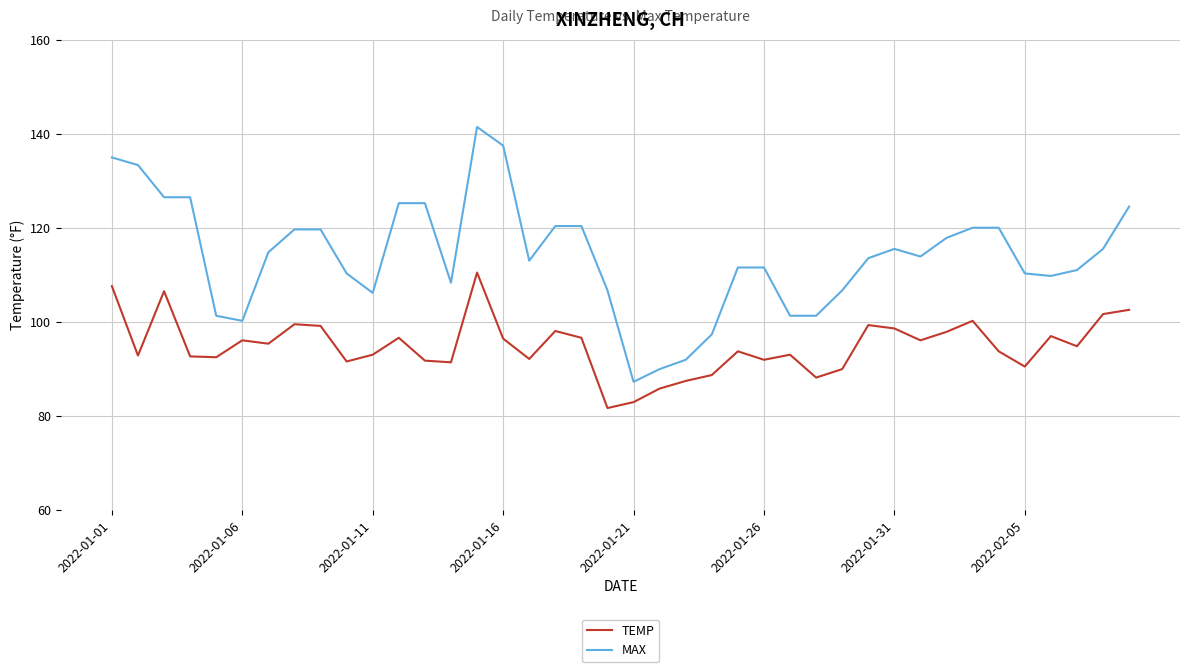

Rank the series by their average value, from lowest to highest.

TEMP, MAX